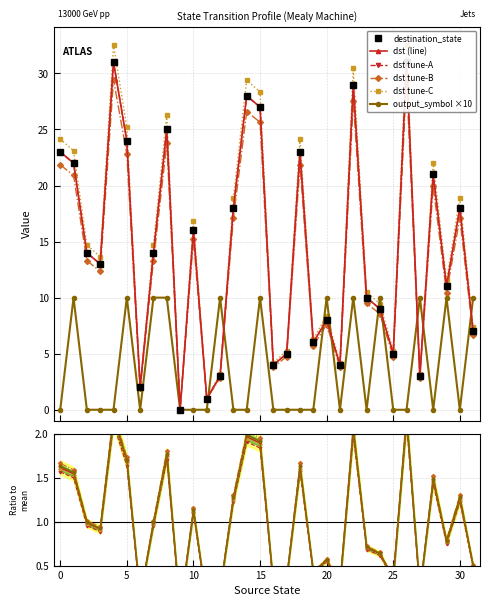

The destination_state series shows 14 at 2. True or false?

True